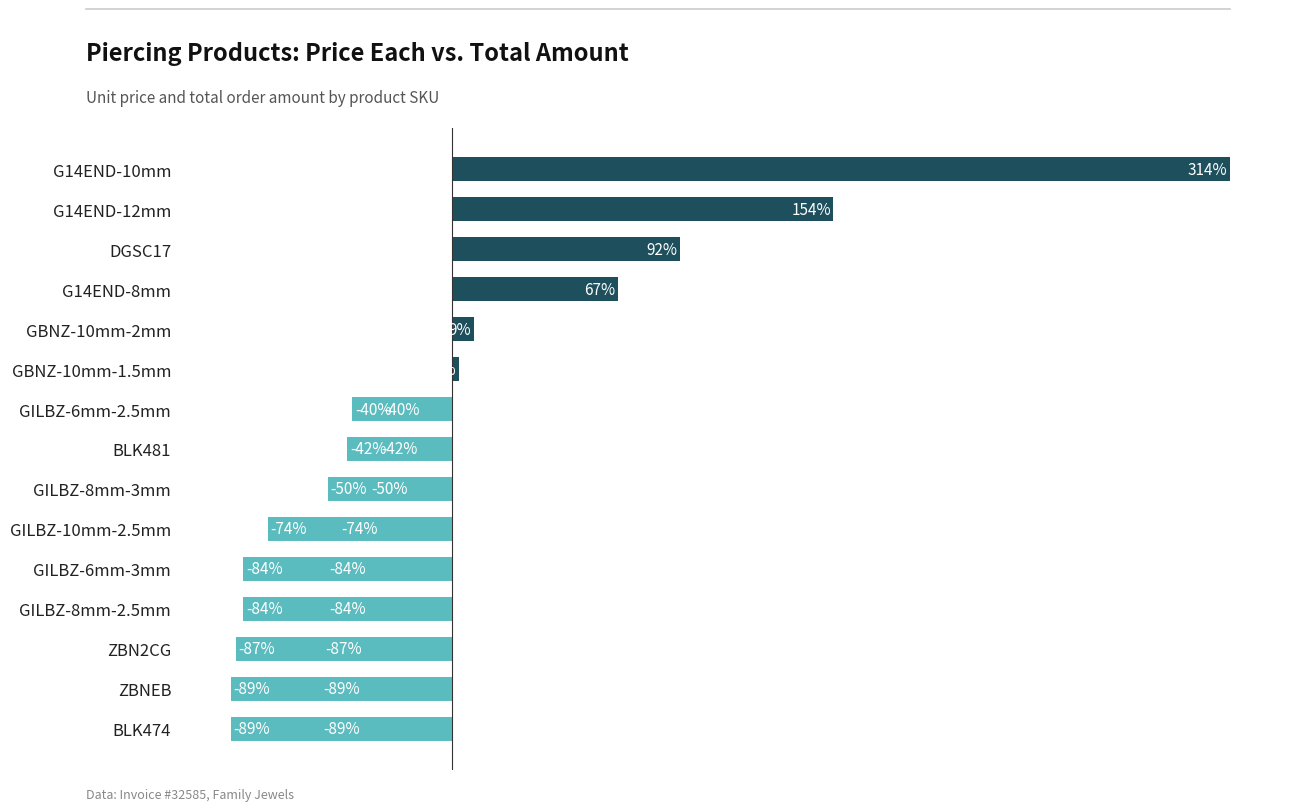

Between GILBZ-8mm-3mm and GBNZ-10mm-1.5mm, which is larger?

GBNZ-10mm-1.5mm